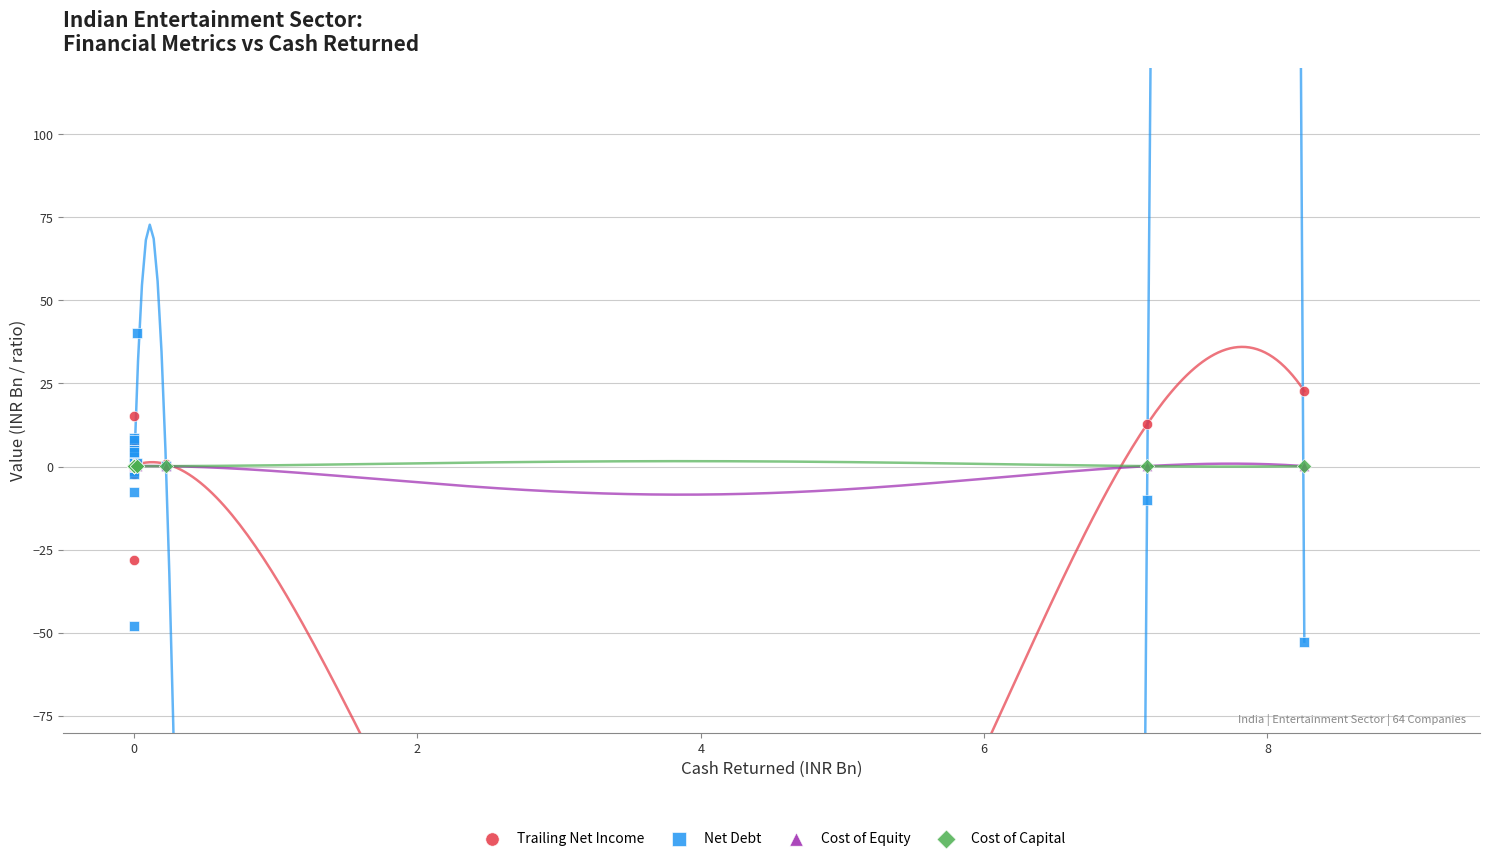

What are all the series names shown in the legend?

Trailing Net Income, Net Debt, Cost of Equity, Cost of Capital